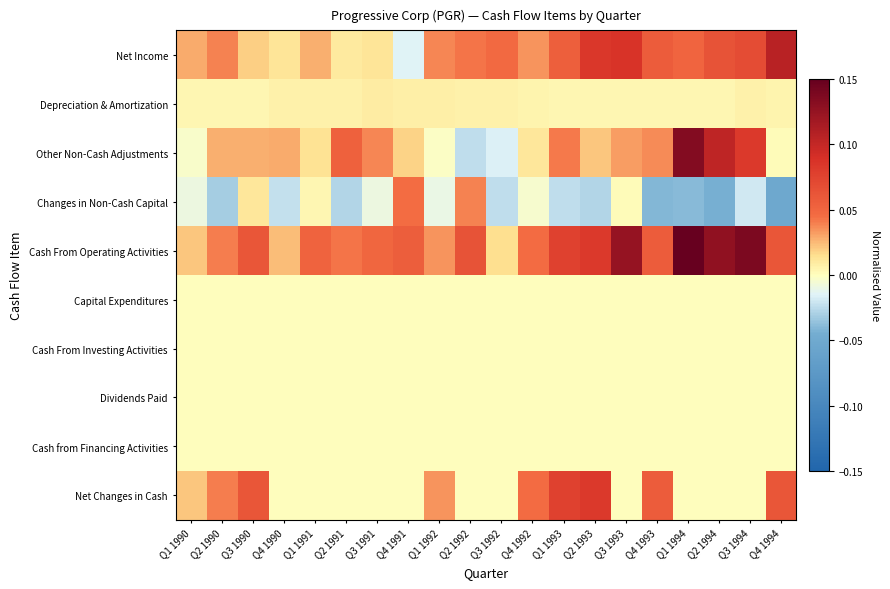

Reading right to left, list all the values displayed in this chart.

Net Income: Q4 1994=0.1	Q3 1994=0.1	Q2 1994=0.1	Q1 1994=0.1	Q4 1993=0.1	Q3 1993=0.1	Q2 1993=0.1	Q1 1993=0.1	Q4 1992=0.0	Q3 1992=0.0	Q2 1992=0.0	Q1 1992=0.0	Q4 1991=-0.0	Q3 1991=0.0	Q2 1991=0.0	Q1 1991=0.0	Q4 1990=0.0	Q3 1990=0.0	Q2 1990=0.0	Q1 1990=0.0
Depreciation & Amortization: Q4 1994=0.0	Q3 1994=0.0	Q2 1994=0.0	Q1 1994=0.0	Q4 1993=0.0	Q3 1993=0.0	Q2 1993=0.0	Q1 1993=0.0	Q4 1992=0.0	Q3 1992=0.0	Q2 1992=0.0	Q1 1992=0.0	Q4 1991=0.0	Q3 1991=0.0	Q2 1991=0.0	Q1 1991=0.0	Q4 1990=0.0	Q3 1990=0.0	Q2 1990=0.0	Q1 1990=0.0
Other Non-Cash Adjustments: Q4 1994=0.0	Q3 1994=0.1	Q2 1994=0.1	Q1 1994=0.1	Q4 1993=0.0	Q3 1993=0.0	Q2 1993=0.0	Q1 1993=0.0	Q4 1992=0.0	Q3 1992=-0.0	Q2 1992=-0.0	Q1 1992=-0.0	Q4 1991=0.0	Q3 1991=0.0	Q2 1991=0.1	Q1 1991=0.0	Q4 1990=0.0	Q3 1990=0.0	Q2 1990=0.0	Q1 1990=-0.0
Changes in Non-Cash Capital: Q4 1994=-0.1	Q3 1994=-0.0	Q2 1994=-0.0	Q1 1994=-0.0	Q4 1993=-0.0	Q3 1993=0.0	Q2 1993=-0.0	Q1 1993=-0.0	Q4 1992=-0.0	Q3 1992=-0.0	Q2 1992=0.0	Q1 1992=-0.0	Q4 1991=0.0	Q3 1991=-0.0	Q2 1991=-0.0	Q1 1991=0.0	Q4 1990=-0.0	Q3 1990=0.0	Q2 1990=-0.0	Q1 1990=-0.0
Cash From Operating Activities: Q4 1994=0.1	Q3 1994=0.1	Q2 1994=0.1	Q1 1994=0.1	Q4 1993=0.1	Q3 1993=0.1	Q2 1993=0.1	Q1 1993=0.1	Q4 1992=0.0	Q3 1992=0.0	Q2 1992=0.1	Q1 1992=0.0	Q4 1991=0.1	Q3 1991=0.1	Q2 1991=0.0	Q1 1991=0.1	Q4 1990=0.0	Q3 1990=0.1	Q2 1990=0.0	Q1 1990=0.0
Capital Expenditures: Q4 1994=0.0	Q3 1994=0.0	Q2 1994=0.0	Q1 1994=0.0	Q4 1993=0.0	Q3 1993=0.0	Q2 1993=0.0	Q1 1993=0.0	Q4 1992=0.0	Q3 1992=0.0	Q2 1992=0.0	Q1 1992=0.0	Q4 1991=0.0	Q3 1991=0.0	Q2 1991=0.0	Q1 1991=0.0	Q4 1990=0.0	Q3 1990=0.0	Q2 1990=0.0	Q1 1990=0.0
Cash From Investing Activities: Q4 1994=0.0	Q3 1994=0.0	Q2 1994=0.0	Q1 1994=0.0	Q4 1993=0.0	Q3 1993=0.0	Q2 1993=0.0	Q1 1993=0.0	Q4 1992=0.0	Q3 1992=0.0	Q2 1992=0.0	Q1 1992=0.0	Q4 1991=0.0	Q3 1991=0.0	Q2 1991=0.0	Q1 1991=0.0	Q4 1990=0.0	Q3 1990=0.0	Q2 1990=0.0	Q1 1990=0.0
Dividends Paid: Q4 1994=0.0	Q3 1994=0.0	Q2 1994=0.0	Q1 1994=0.0	Q4 1993=0.0	Q3 1993=0.0	Q2 1993=0.0	Q1 1993=0.0	Q4 1992=0.0	Q3 1992=0.0	Q2 1992=0.0	Q1 1992=0.0	Q4 1991=0.0	Q3 1991=0.0	Q2 1991=0.0	Q1 1991=0.0	Q4 1990=0.0	Q3 1990=0.0	Q2 1990=0.0	Q1 1990=0.0
Cash from Financing Activities: Q4 1994=0.0	Q3 1994=0.0	Q2 1994=0.0	Q1 1994=0.0	Q4 1993=0.0	Q3 1993=0.0	Q2 1993=0.0	Q1 1993=0.0	Q4 1992=0.0	Q3 1992=0.0	Q2 1992=0.0	Q1 1992=0.0	Q4 1991=0.0	Q3 1991=0.0	Q2 1991=0.0	Q1 1991=0.0	Q4 1990=0.0	Q3 1990=0.0	Q2 1990=0.0	Q1 1990=0.0
Net Changes in Cash: Q4 1994=0.1	Q3 1994=0.0	Q2 1994=0.0	Q1 1994=0.0	Q4 1993=0.1	Q3 1993=0.0	Q2 1993=0.1	Q1 1993=0.1	Q4 1992=0.0	Q3 1992=0.0	Q2 1992=0.0	Q1 1992=0.0	Q4 1991=0.0	Q3 1991=0.0	Q2 1991=0.0	Q1 1991=0.0	Q4 1990=0.0	Q3 1990=0.1	Q2 1990=0.0	Q1 1990=0.0